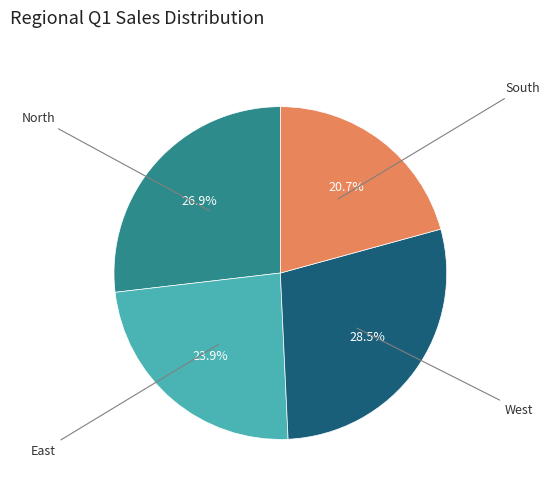

Does any single category account for the majority?

No